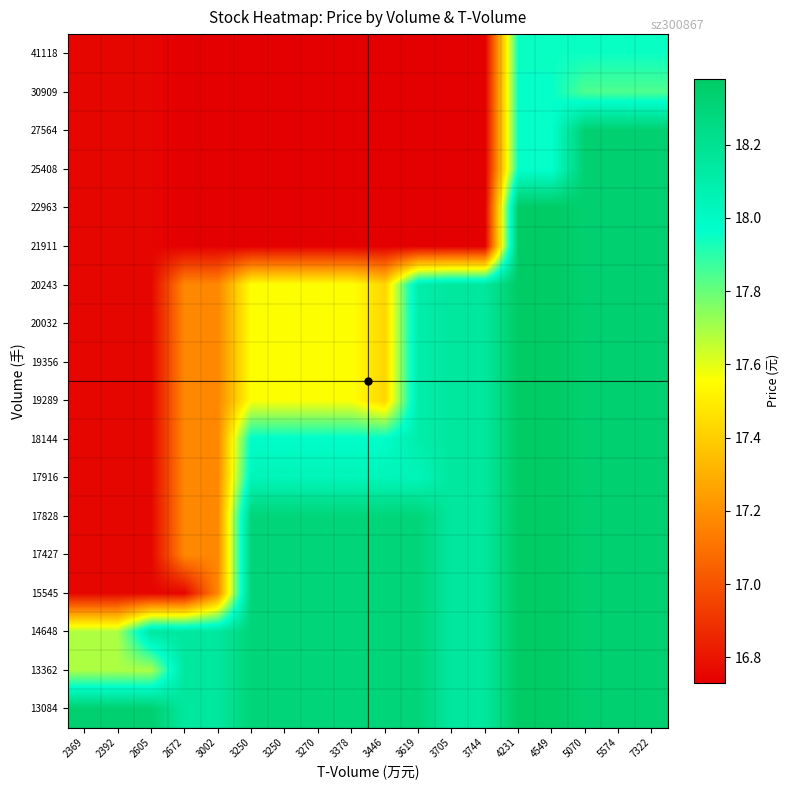

What is the difference between the highest and lowest values at 2672?

1.4